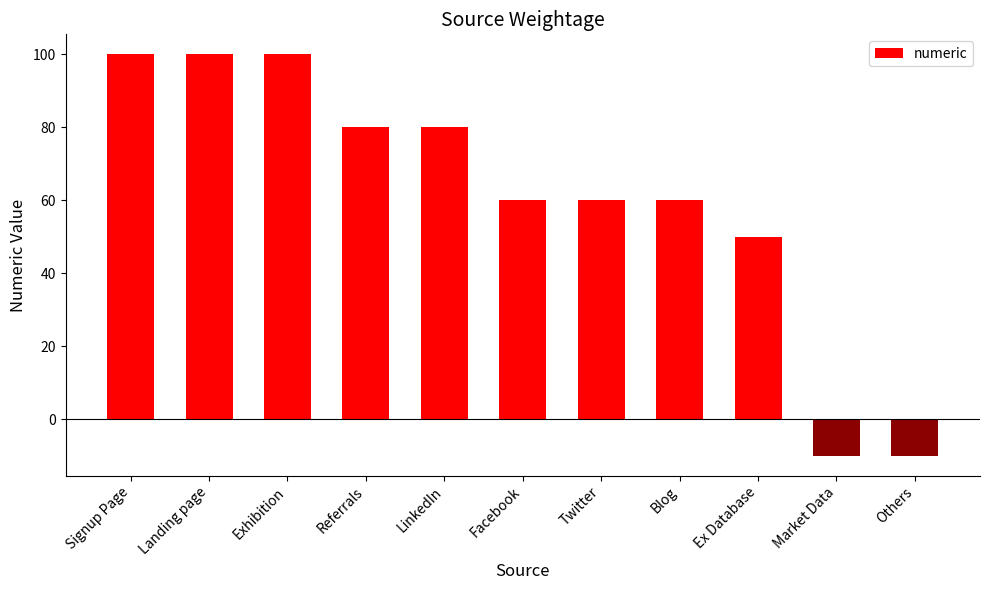

Reading left to right, transcribe all the data shown in this chart.

Signup Page=100	Landing page=100	Exhibition=100	Referrals=80	LinkedIn=80	Facebook=60	Twitter=60	Blog=60	Ex Database=50	Market Data=-10	Others=-10